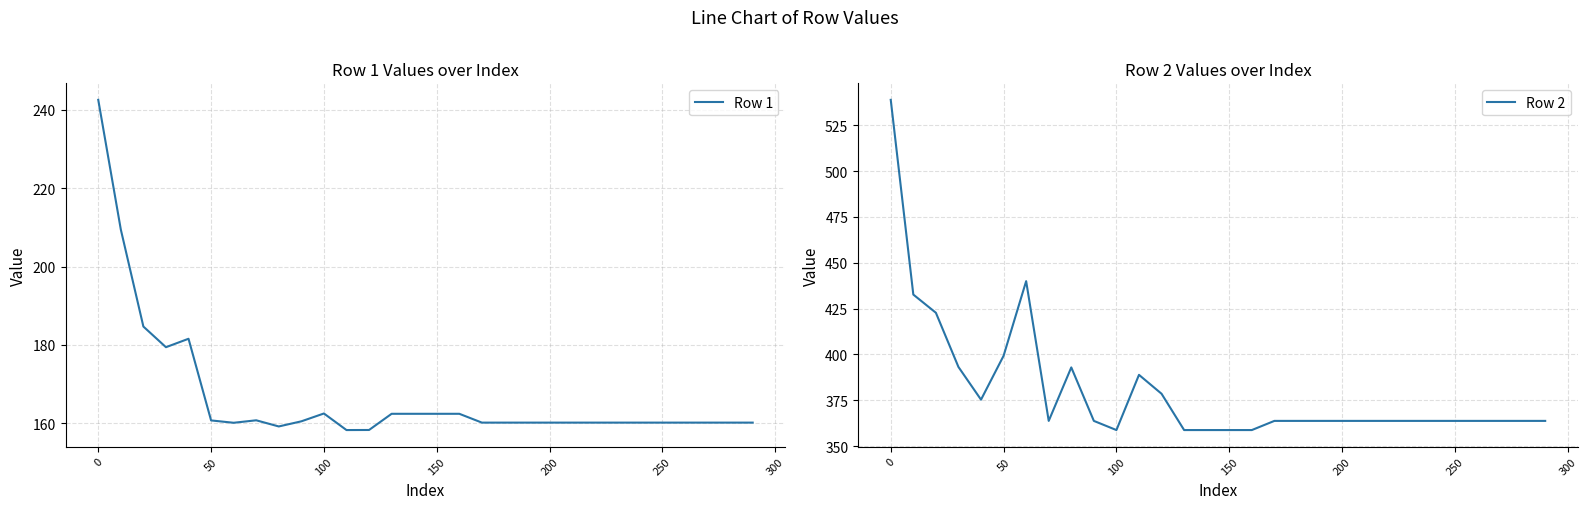

How many values in the Row 2 series exceed 363?

25